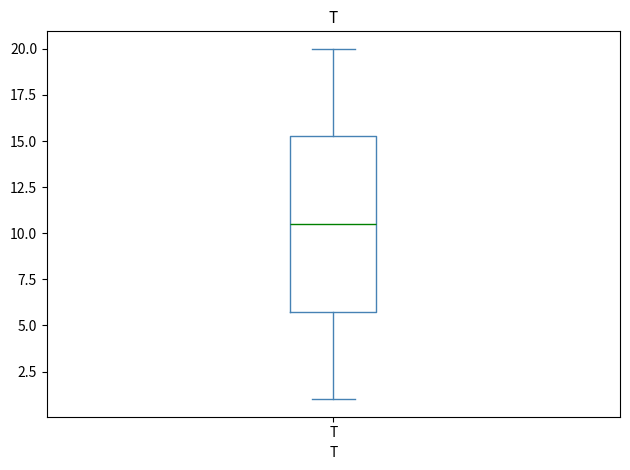

Transcribe this box plot: give where the median line is, the range the box spans, and where the two whiskers end, as read against the y-axis. The values are not printed on the chart, so give them approximately, as read against the axis.

median 10.5, box 6.0 to 15.5, whiskers 1.0 to 20.0